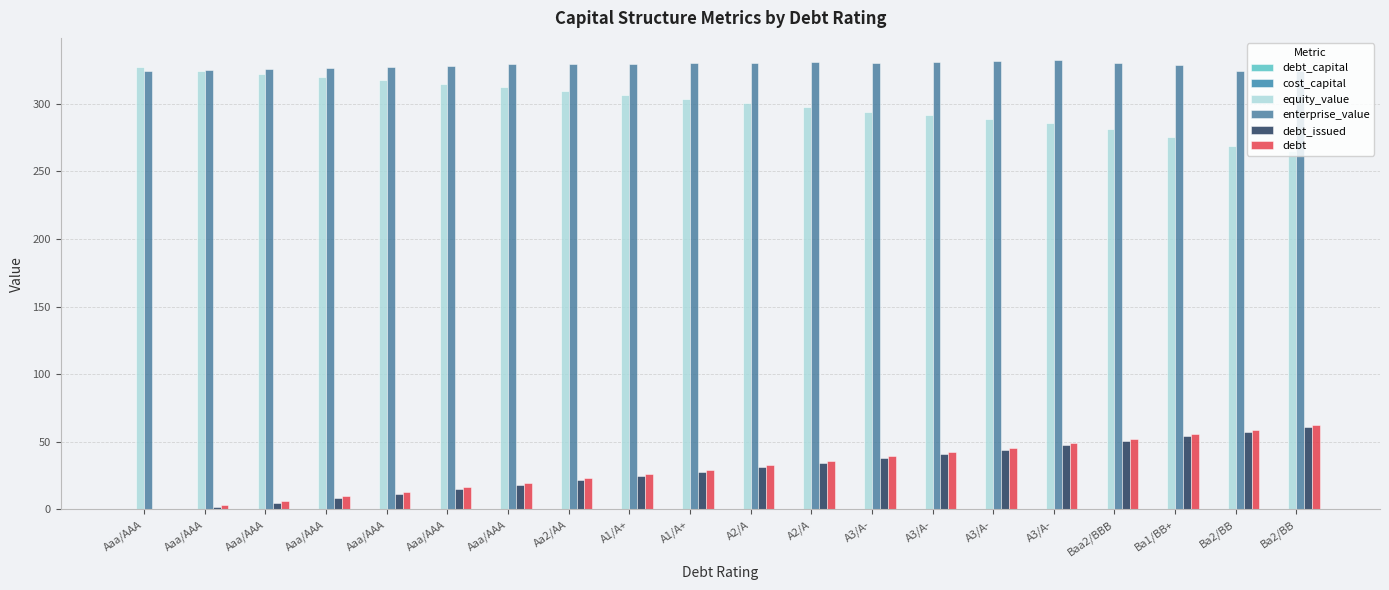

Are the bars grouped side by side (vs. stacked)?

Yes